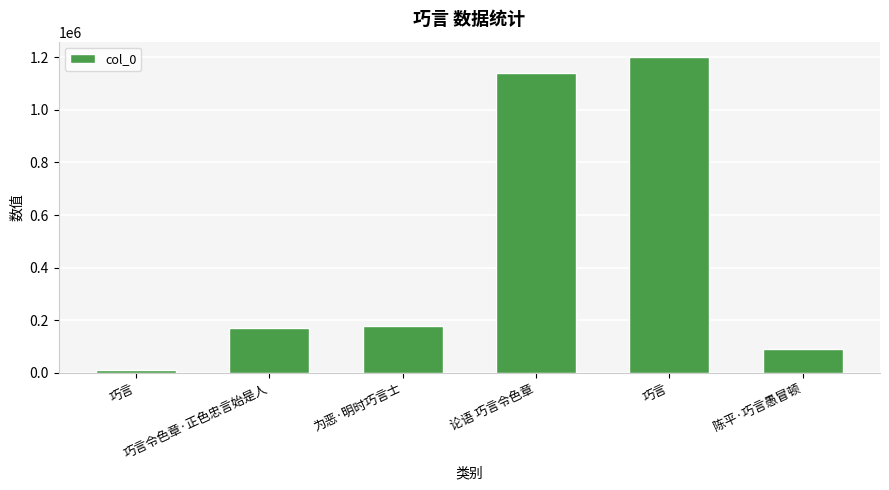

How many series are shown in this chart?

1